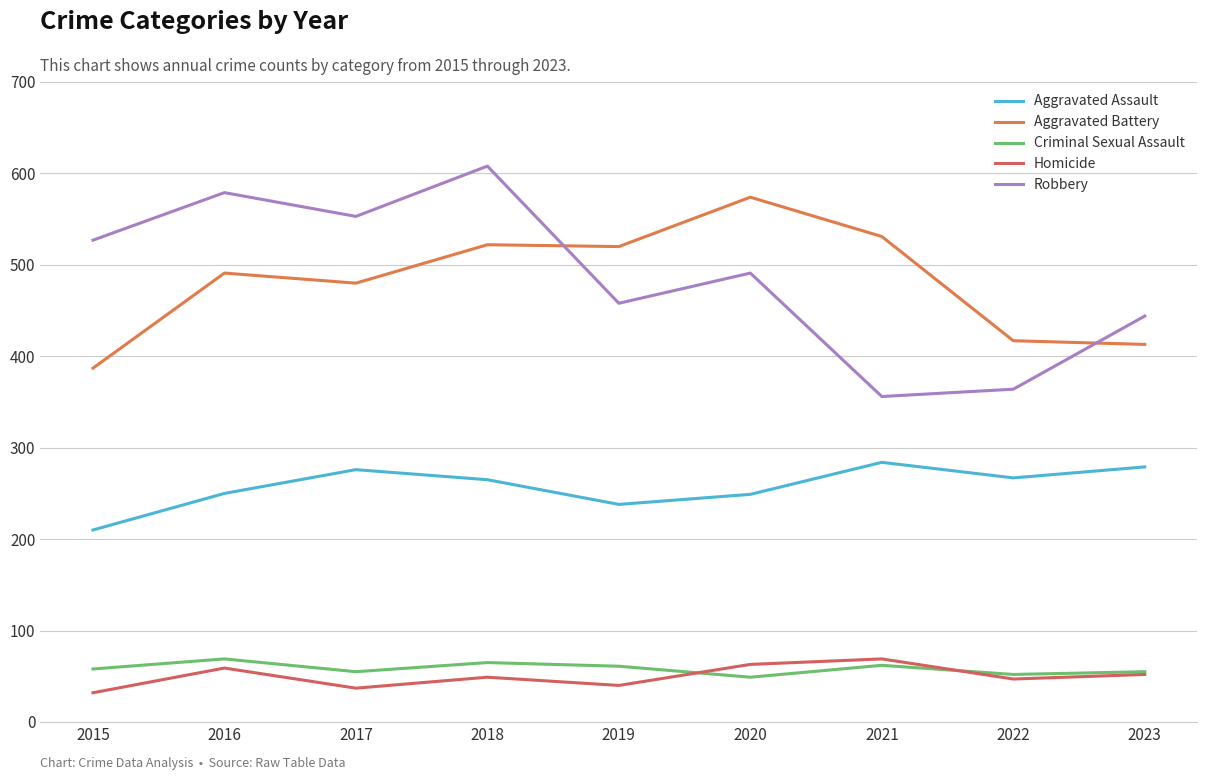

What is the difference between the maximum and minimum values in the Homicide series?

37